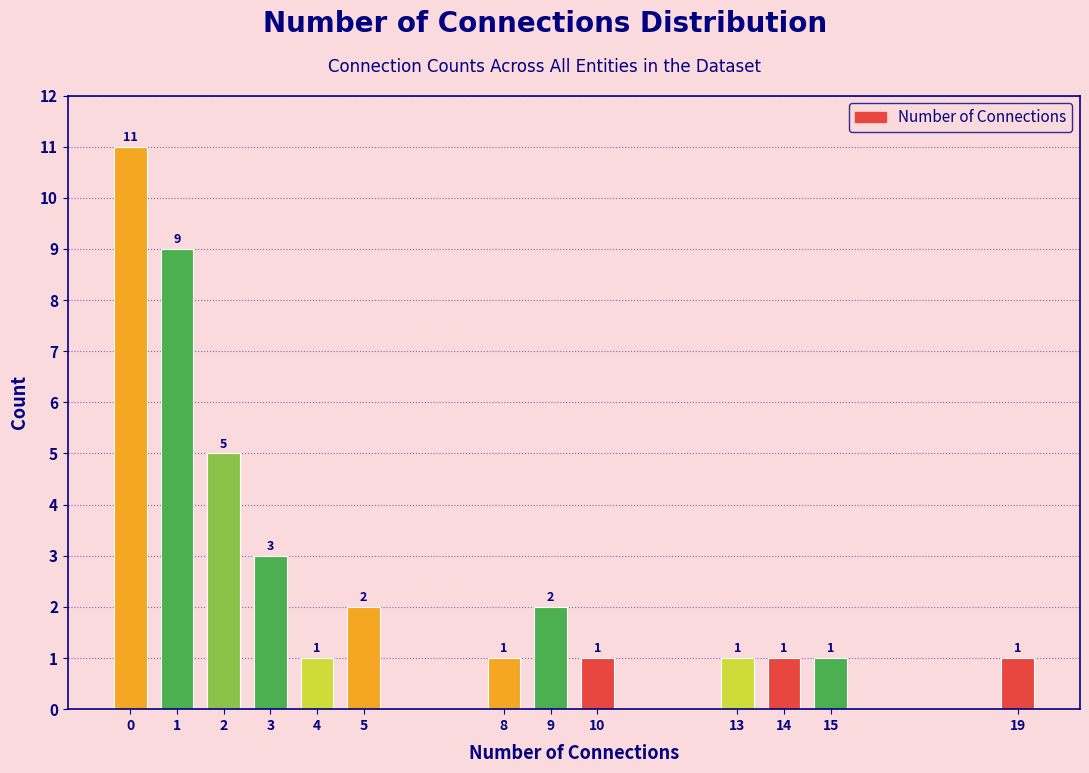

Reading left to right, extract all data points from this chart.

11	9	5	3	1	2	1	2	1	1	1	1	1